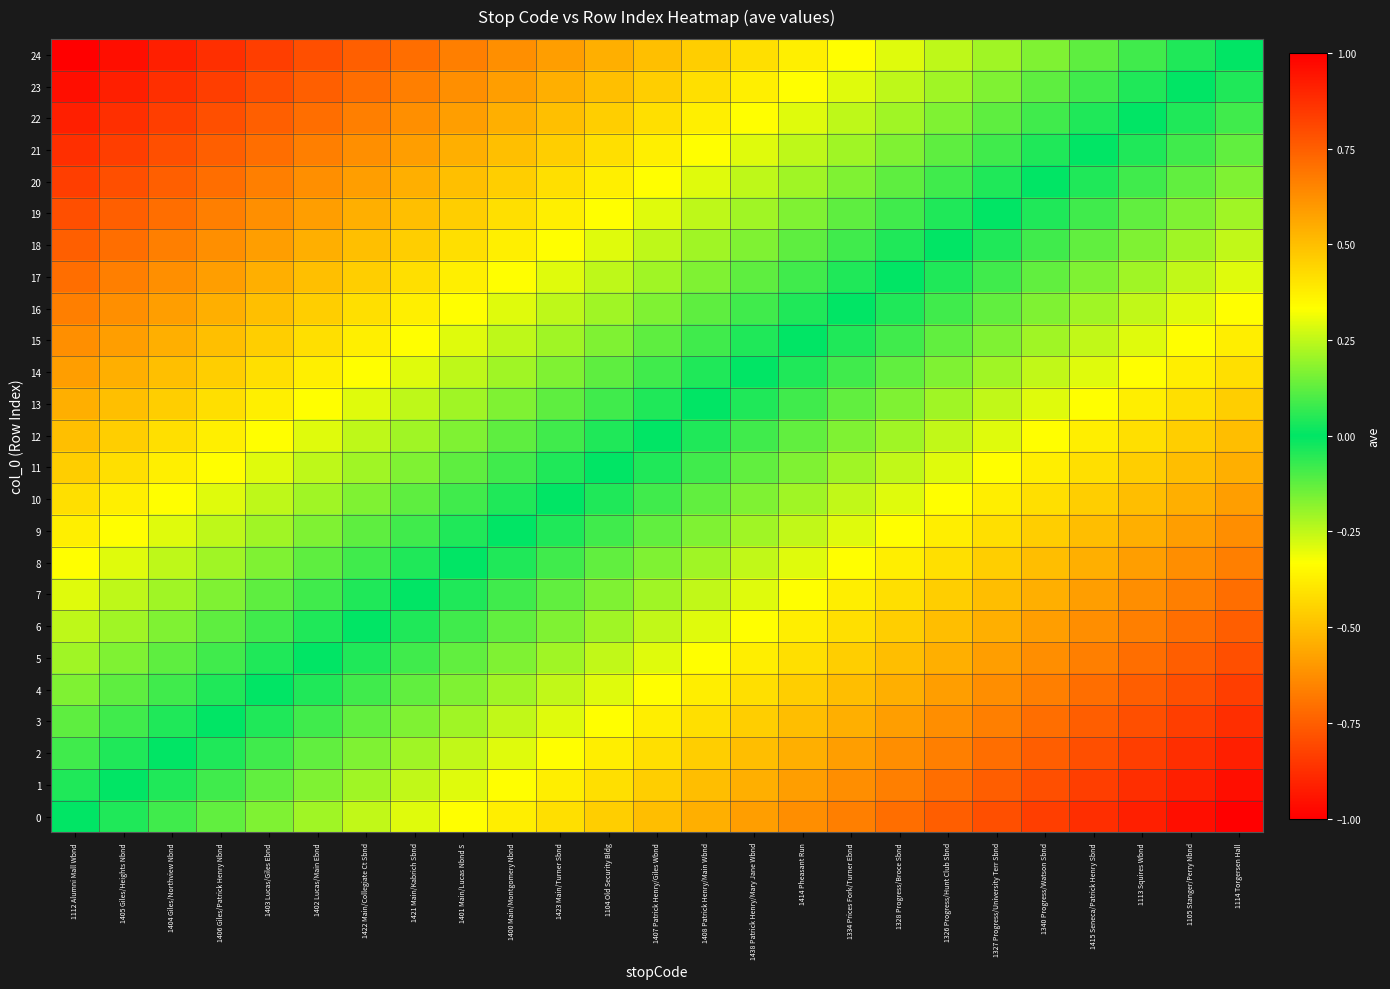

What is the spread (max minus min) of values at 1114 Torgersen Hall?

1.0